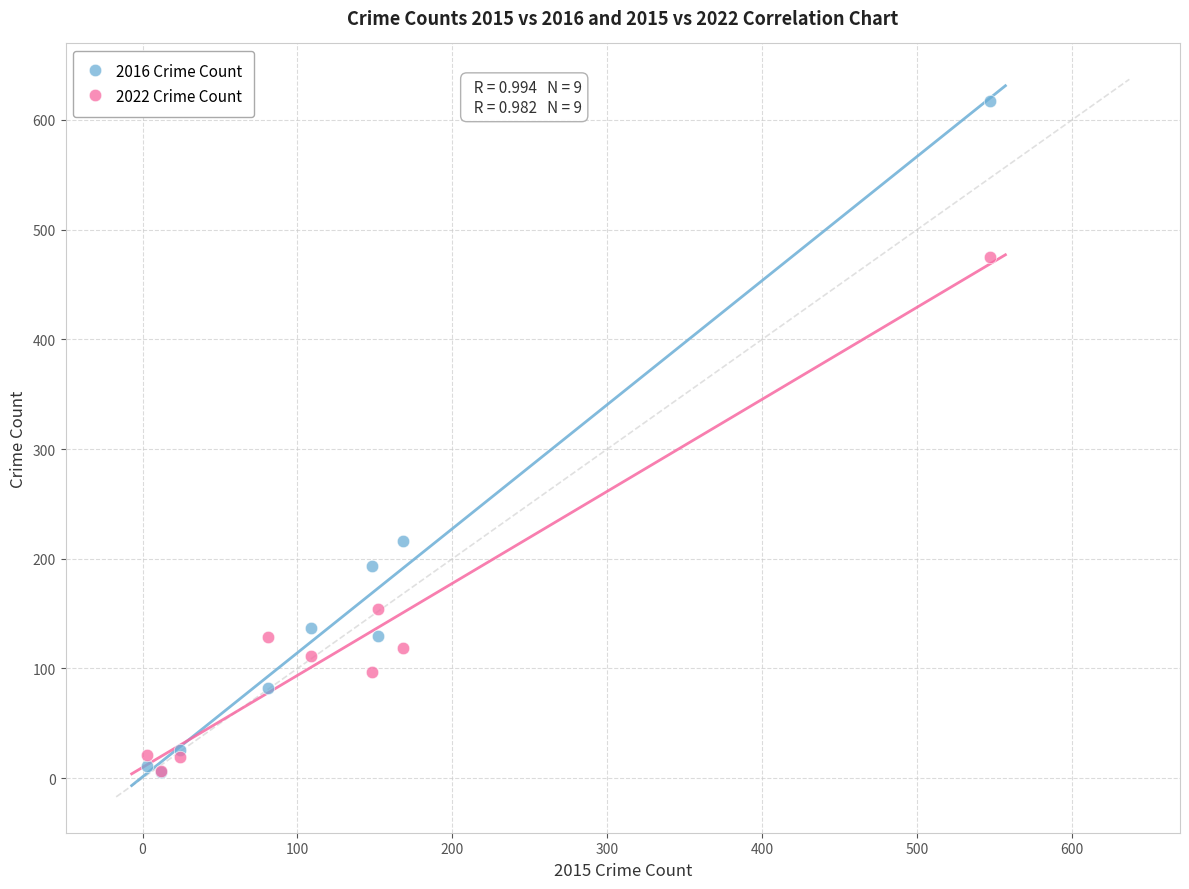

In the 2022 Crime Count series, what Y value is closest to 241?

154